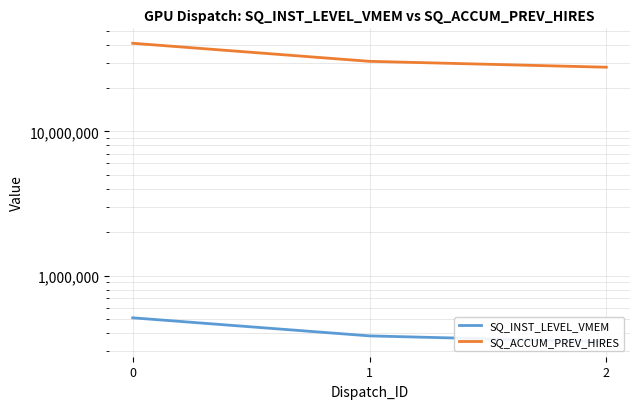

Read the SQ_ACCUM_PREV_HIRES value at 2, to the nearest 100.

27857500